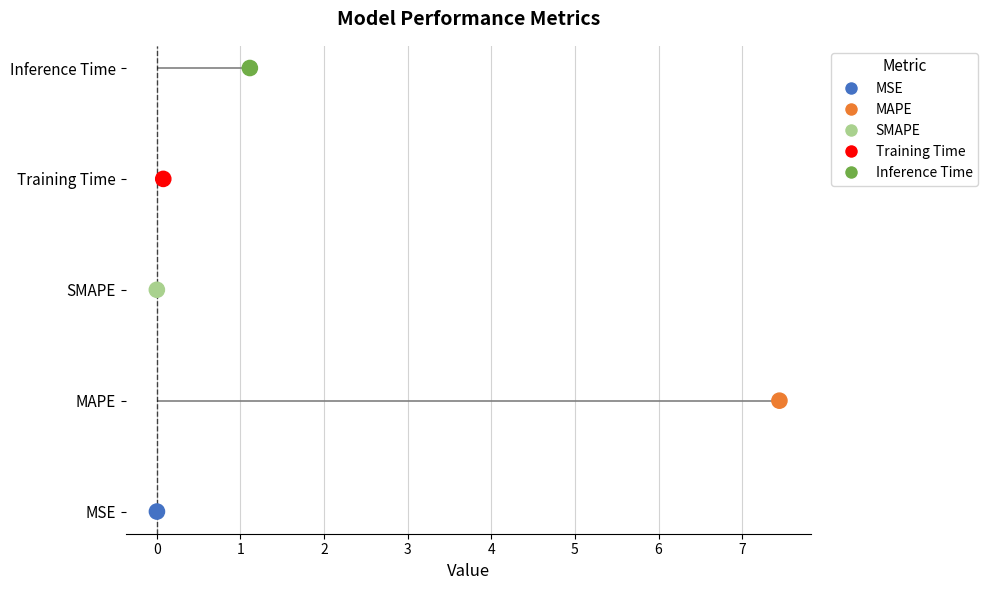

Which has a higher value, 1 or −1?

1